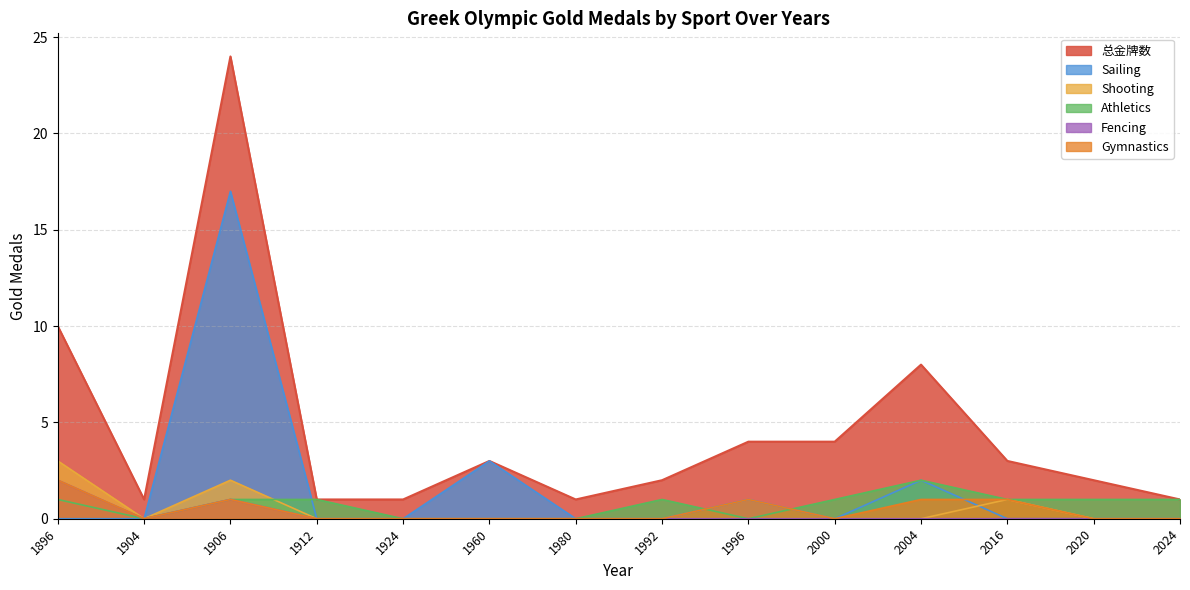

Reading right to left, what are all the values shown in this chart?

总金牌数: 1	2	3	8	4	4	2	1	3	1	1	24	1	10
Sailing: 0	0	0	2	0	1	0	0	3	0	0	17	0	0
Shooting: 0	0	1	0	0	0	0	0	0	0	0	2	0	3
Athletics: 1	1	1	2	1	0	1	0	0	0	1	1	0	1
Fencing: 0	0	0	0	0	0	0	0	0	0	0	1	0	2
Gymnastics: 0	0	1	1	0	1	0	0	0	0	0	1	0	2